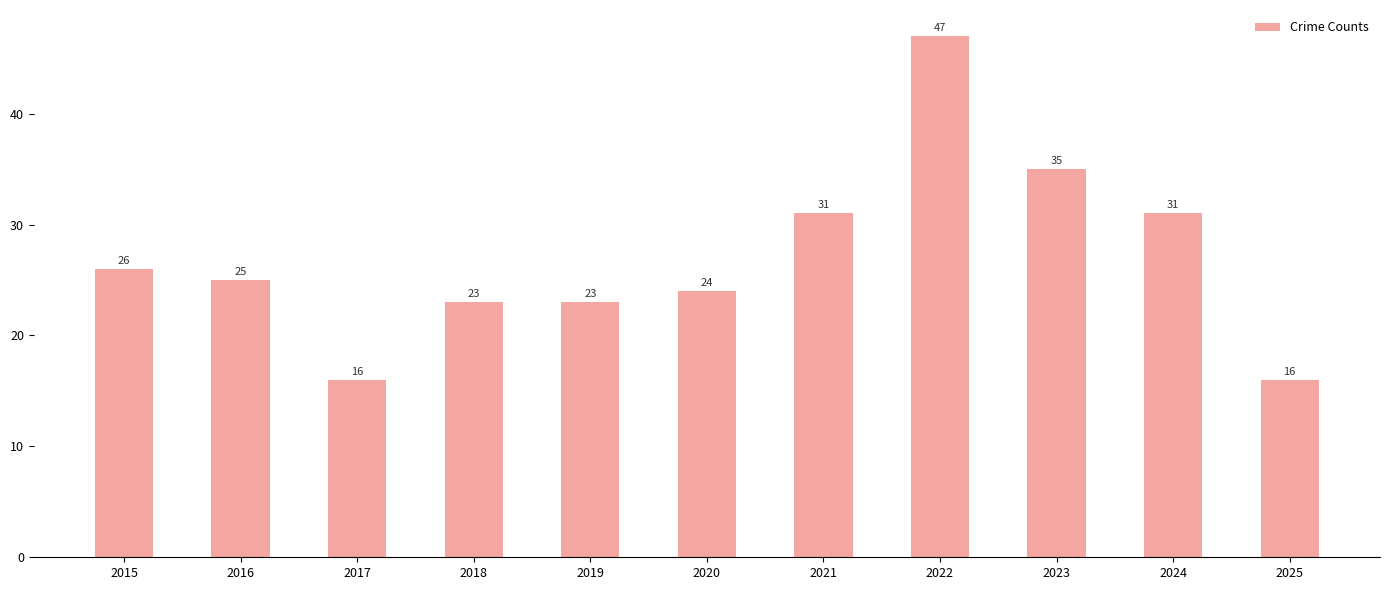

What is the ratio of the value at 2024 to the value at 2015?

1.2